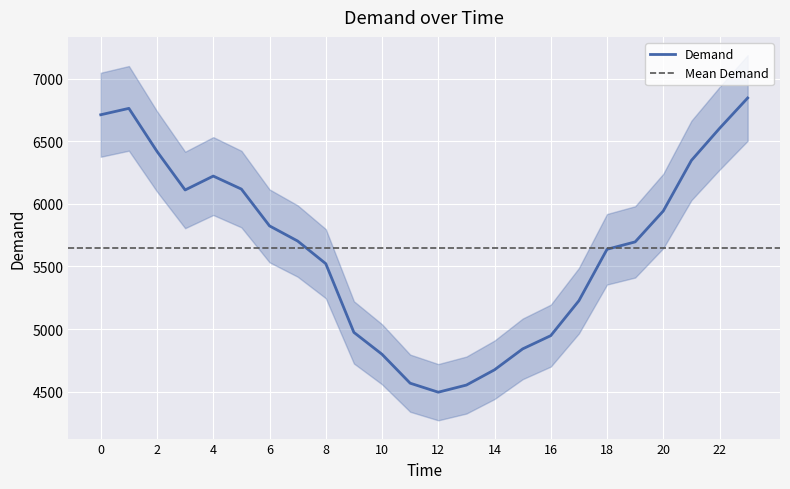

How many values exceed 5703?

11